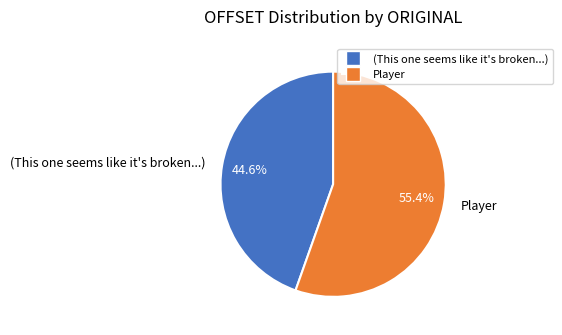

Rank the categories by value from highest to lowest.

Player, (This one seems like it's broken...)